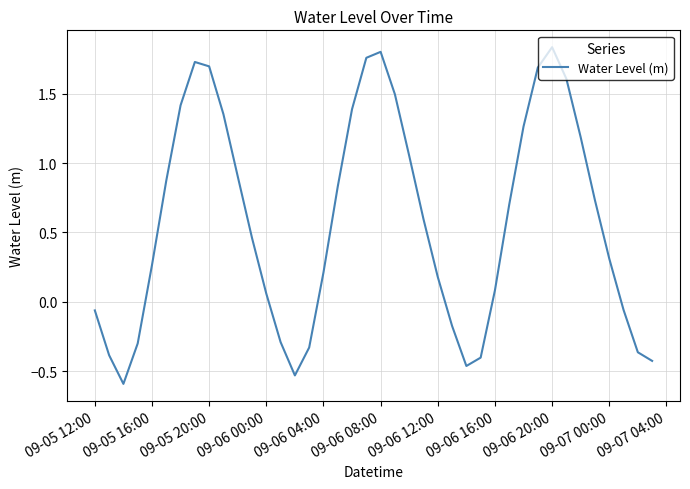

True or false: there are more than 2 points higher than both neighbors.

True